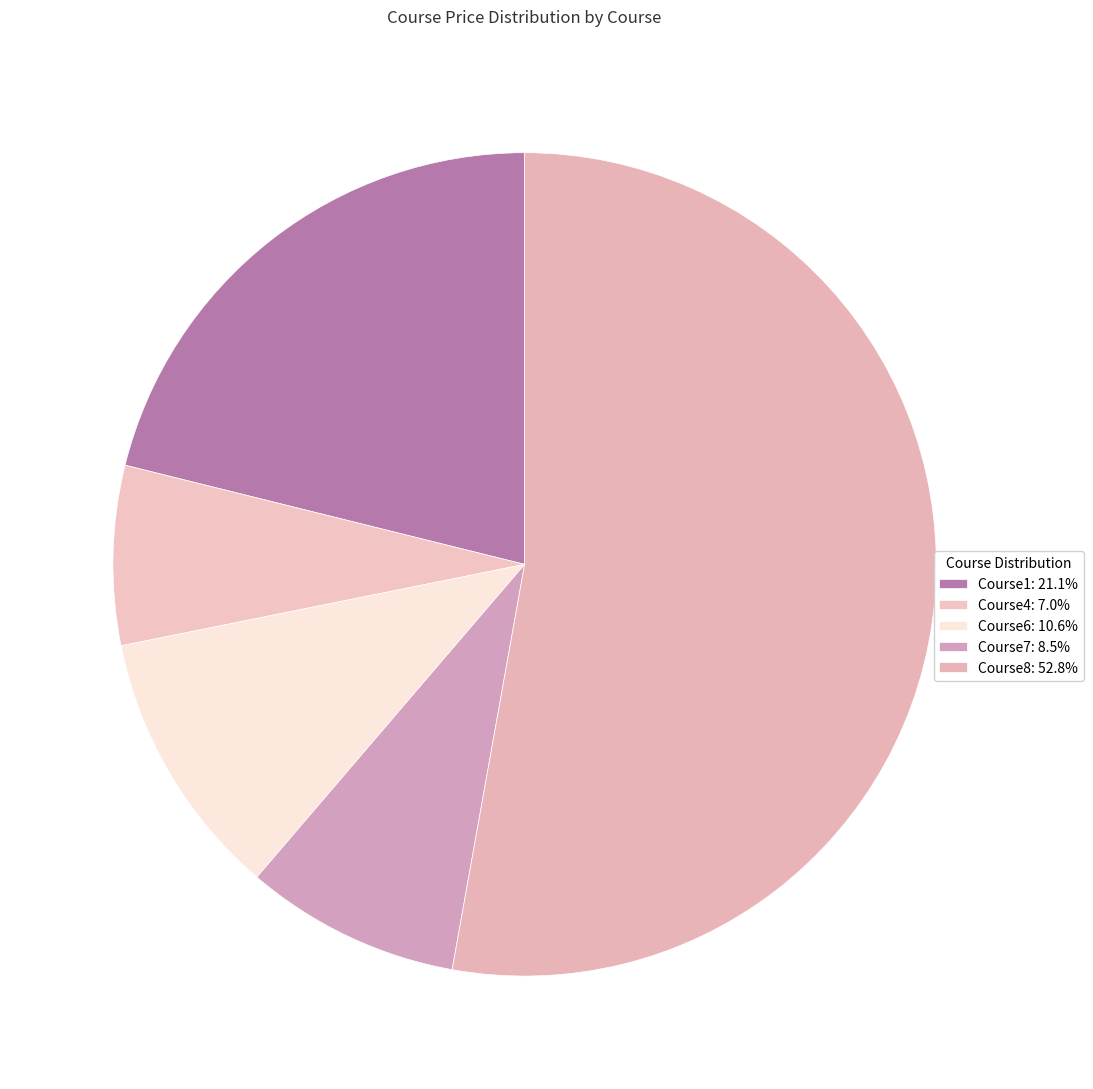

What is the majority slice?

Course8